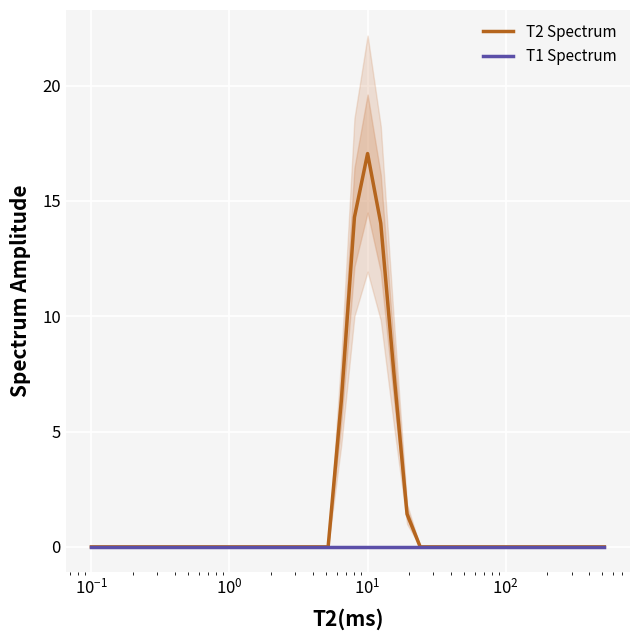

What is the greatest value displayed?

17.1